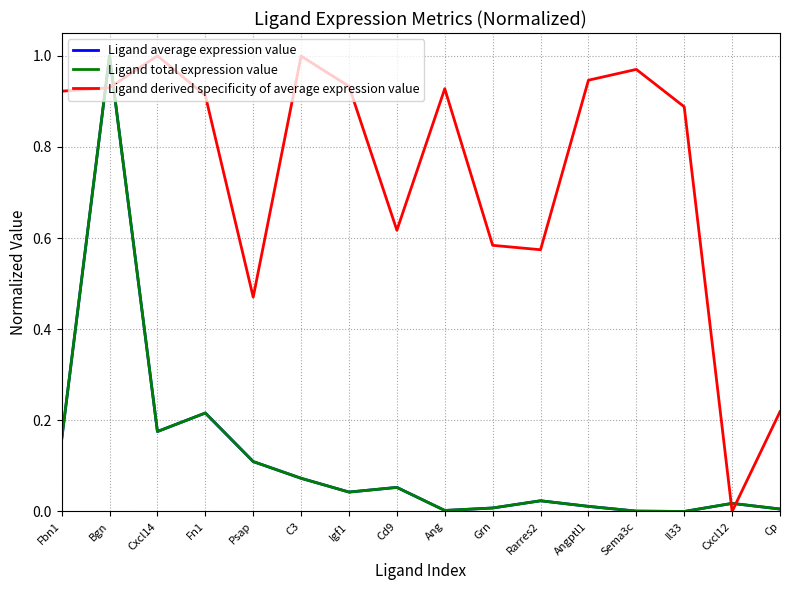

Where do Ligand total expression value and Ligand derived specificity of average expression value first cross each other?

Fbn1 and Bgn